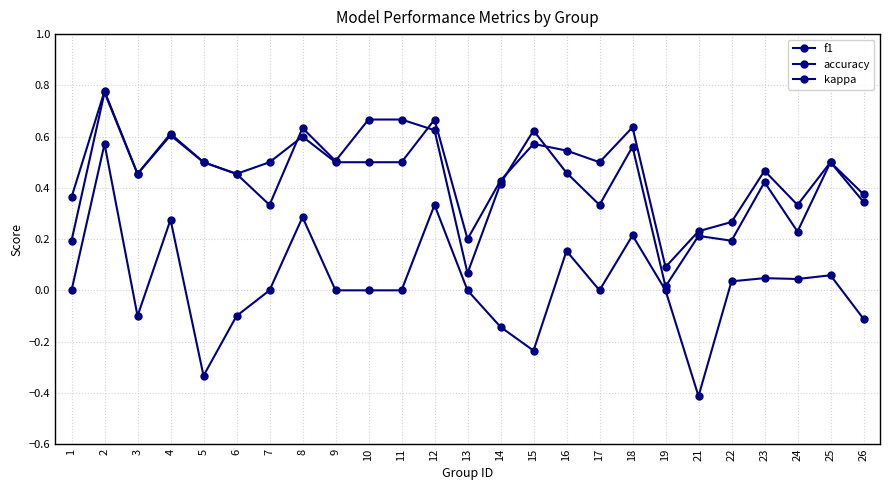

True or false: f1 and kappa cross at least once.

False